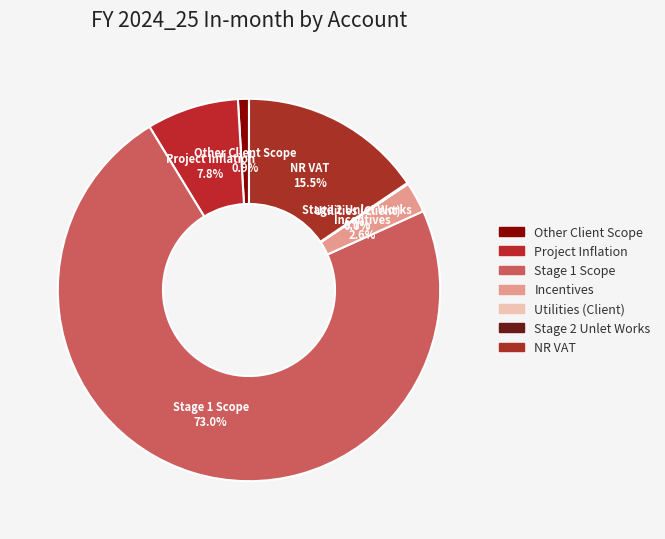

Which category has the biggest portion of the pie?

Stage 1 Scope